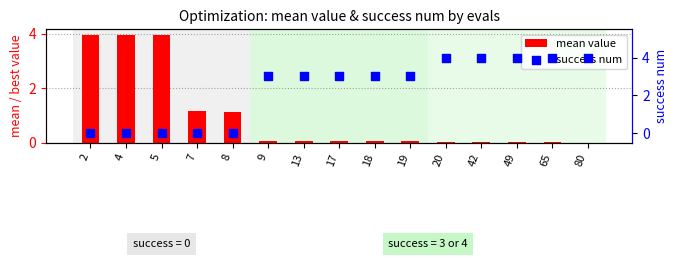

At how many categories does at least one series exceed 1?

15